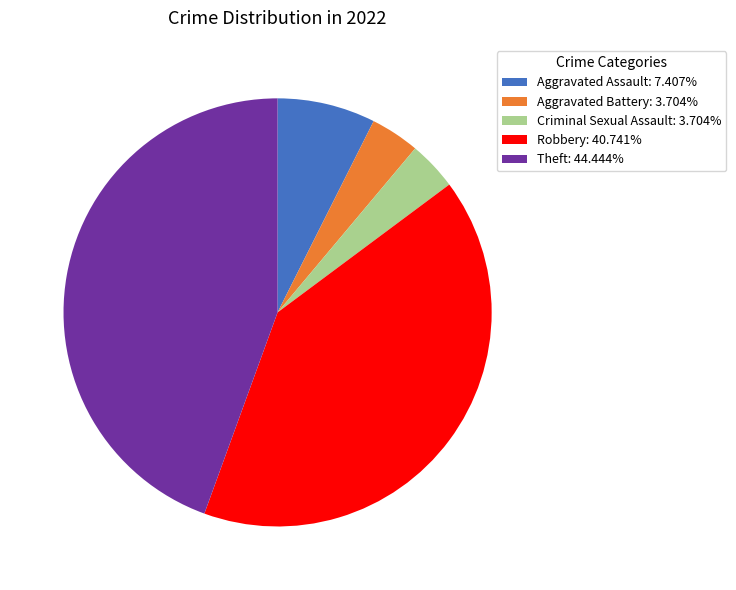

How many segments does this pie chart have?

5